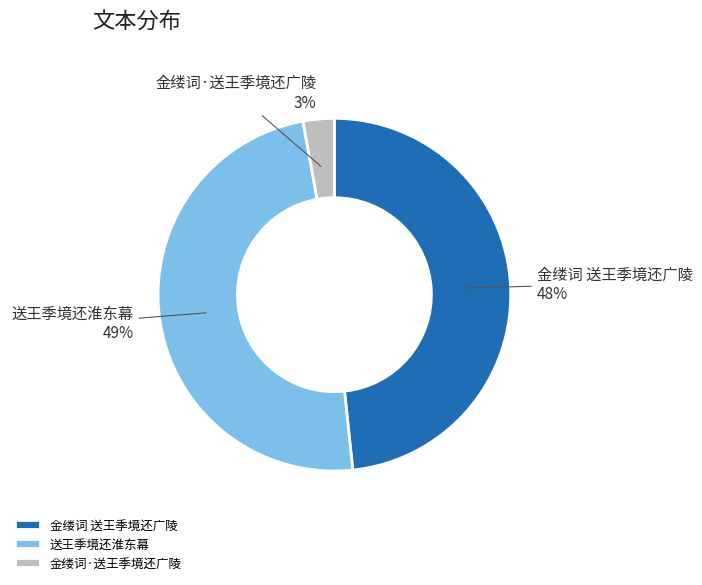

To the nearest percent, what portion does 金缕词 送王季境还广陵 represent?

48%